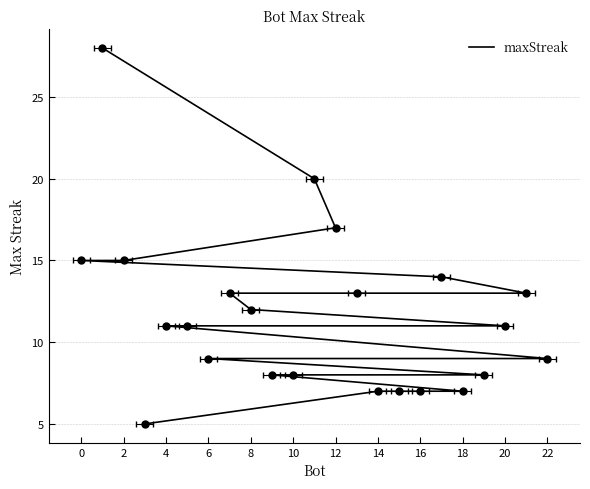

Where is the data nearest to the value 16?

12